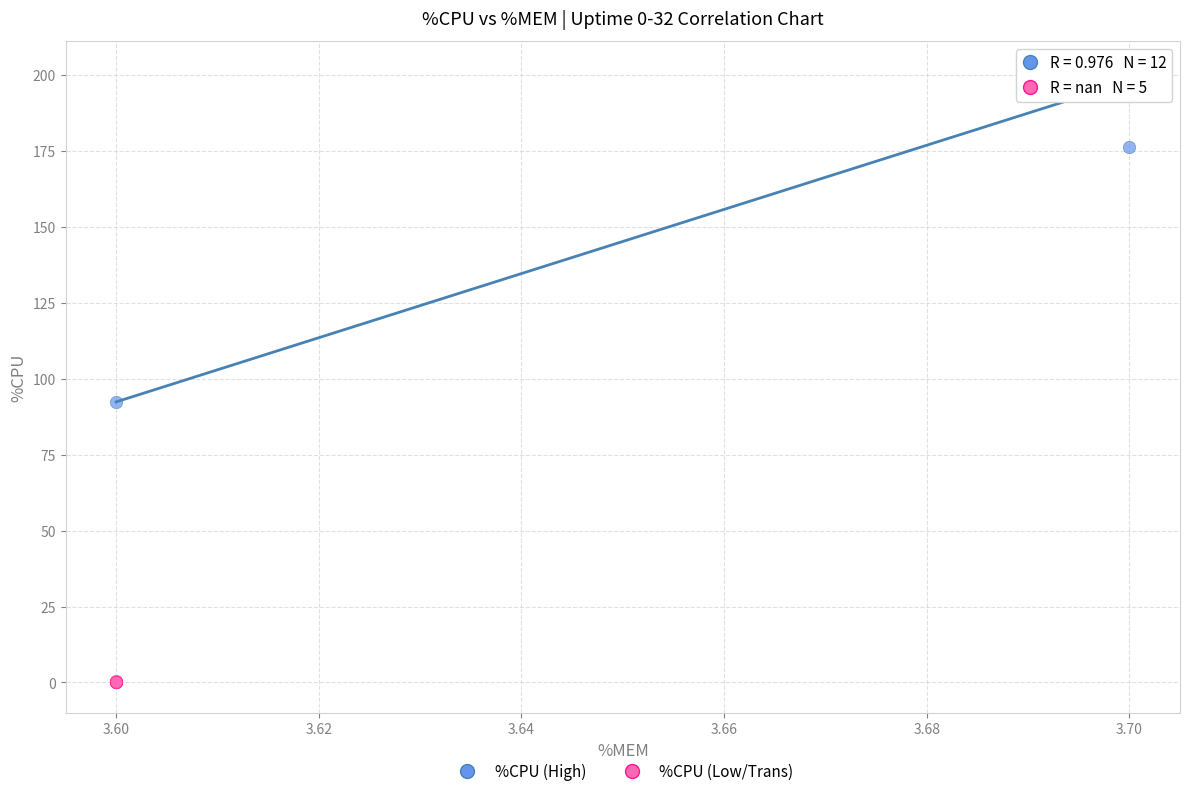

Which series reaches the minimum Y coordinate?

%CPU (Low/Trans)